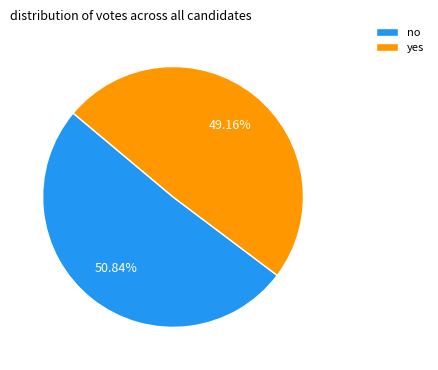

Which has a higher value, no or yes?

no